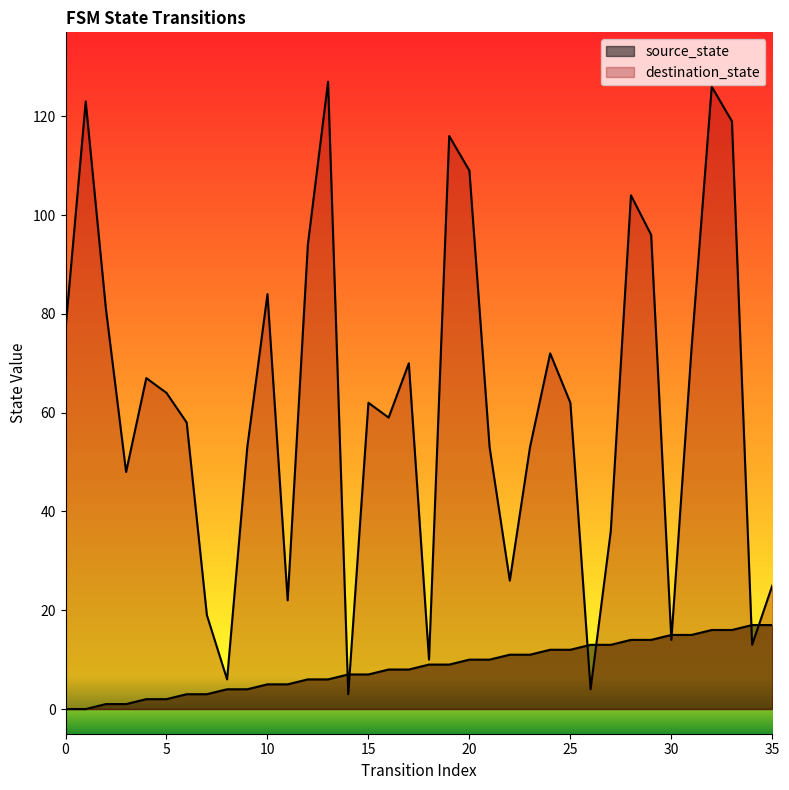

Does the chart have visible grid lines?

No